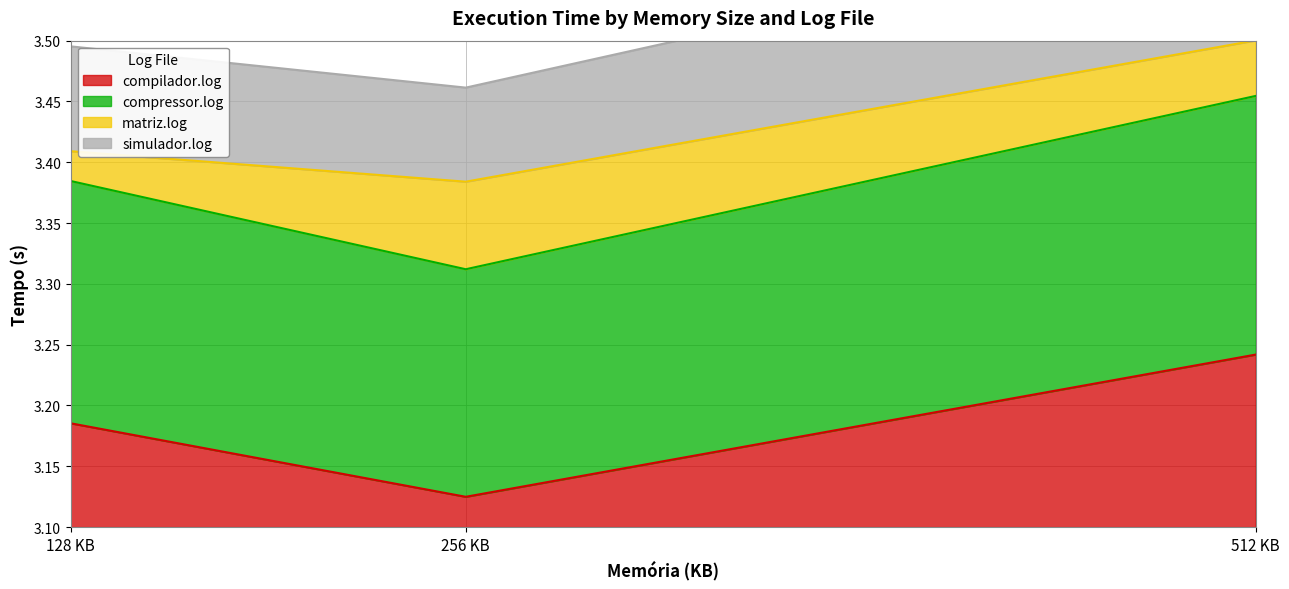

Where is compilador.log nearest to the value 3?

256 KB